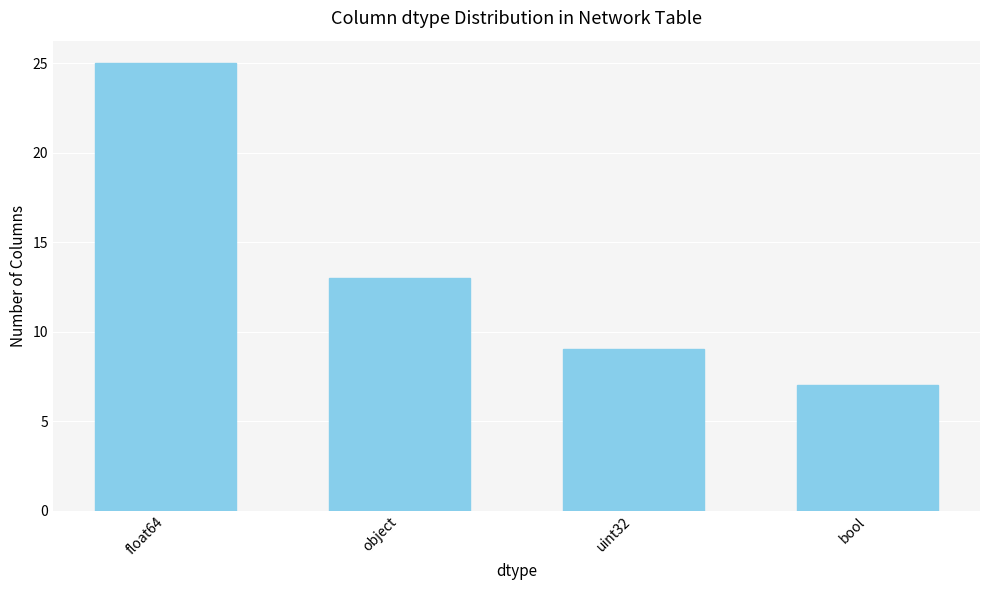

Reading left to right, transcribe all the data shown in this chart.

float64=25	object=13	uint32=9	bool=7